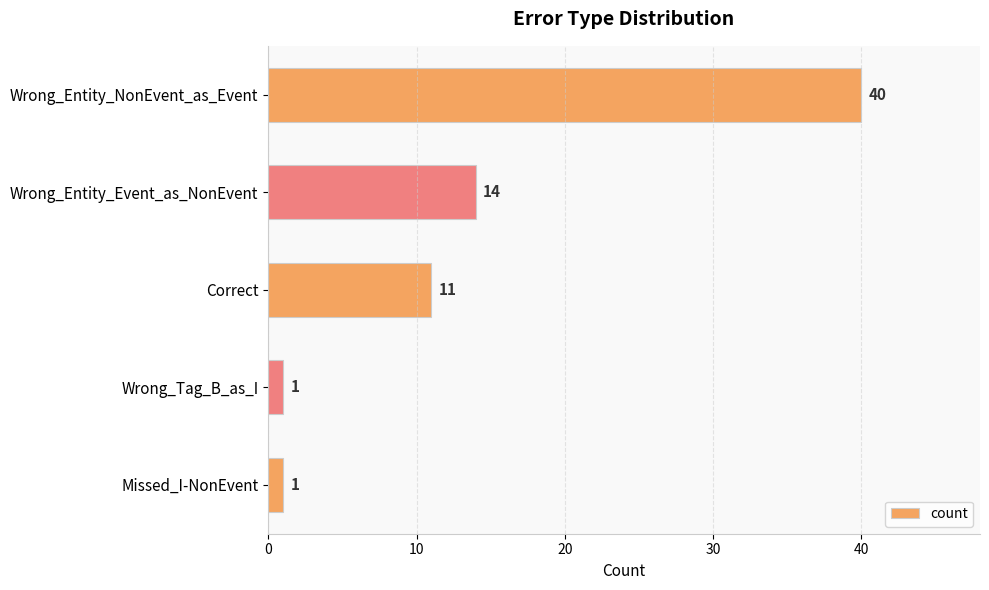

At which label is the value closest to 20?

Wrong_Entity_Event_as_NonEvent